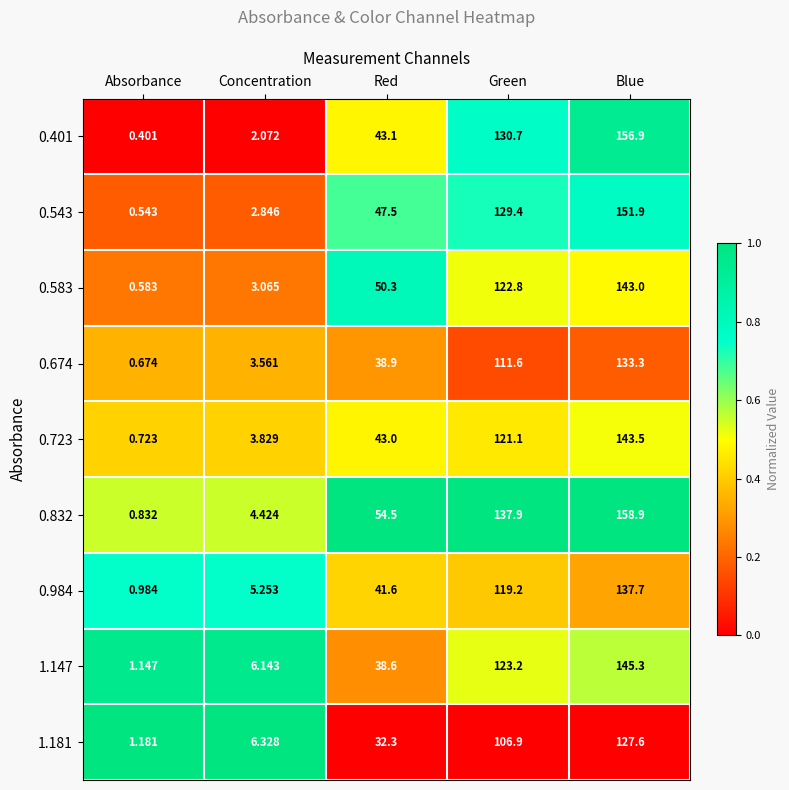

At which category is the sum across all series the highest?

Blue